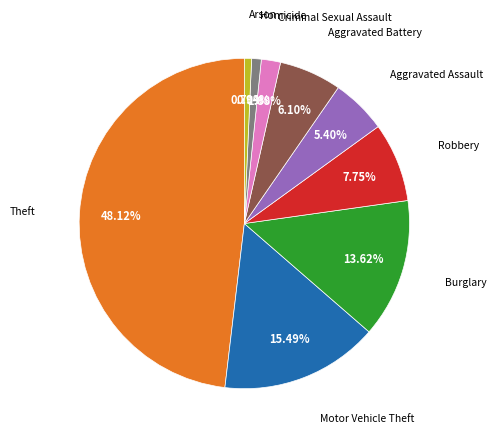

How many segments does this pie chart have?

9